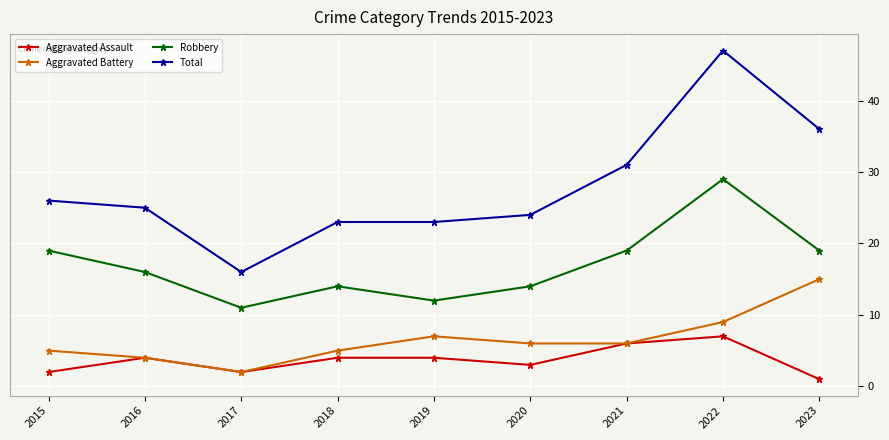

Which series has the largest total across all categories?

Total